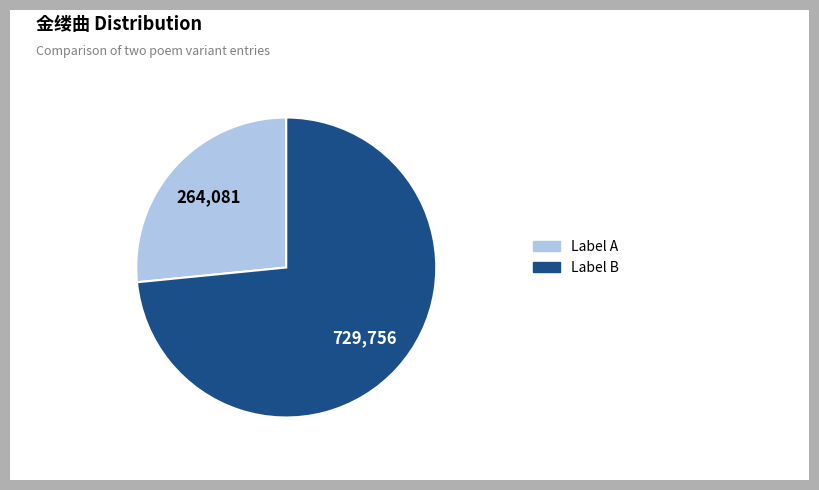

Does any single category account for the majority?

Yes